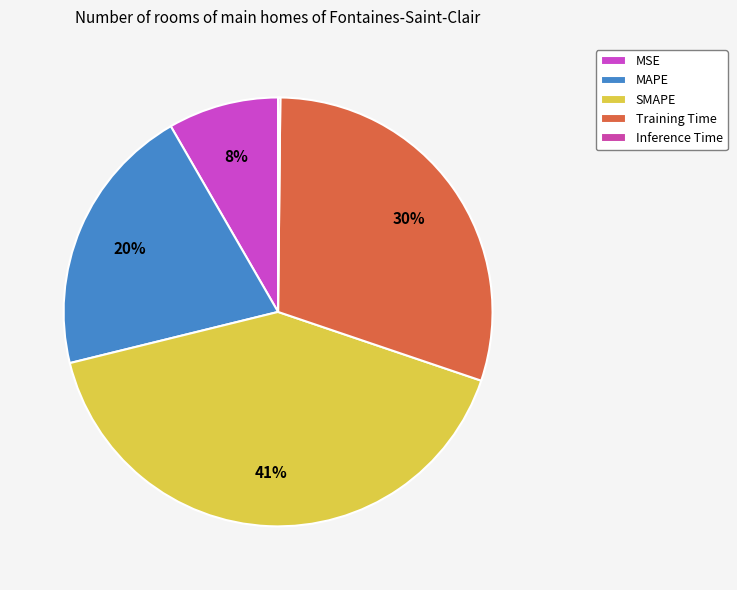

Do SMAPE and Training Time together represent more than half of the pie?

Yes